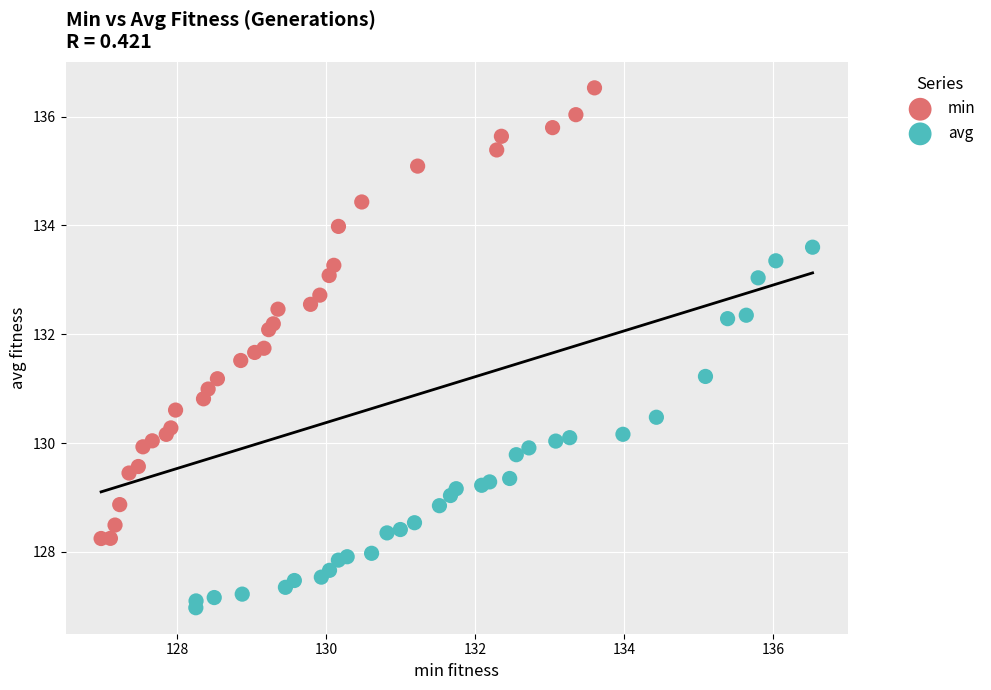

Which series reaches the minimum Y coordinate?

avg